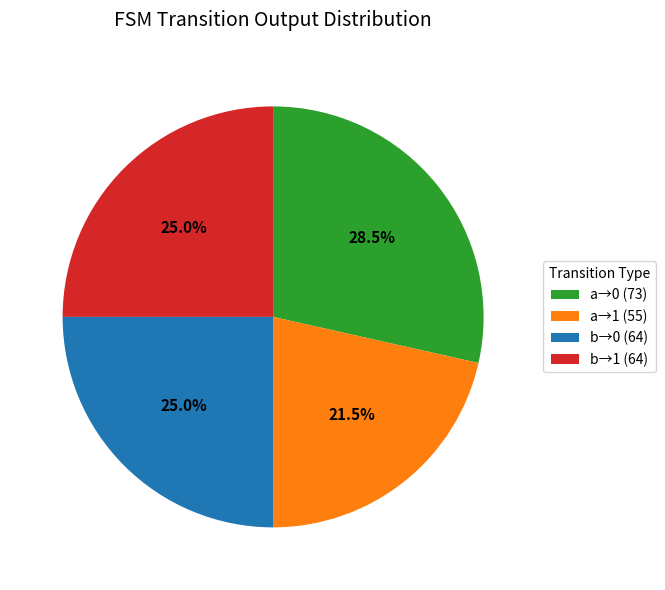

Approximately how many times larger is the value at a→0 (73) compared to a→1 (55)?

1.3